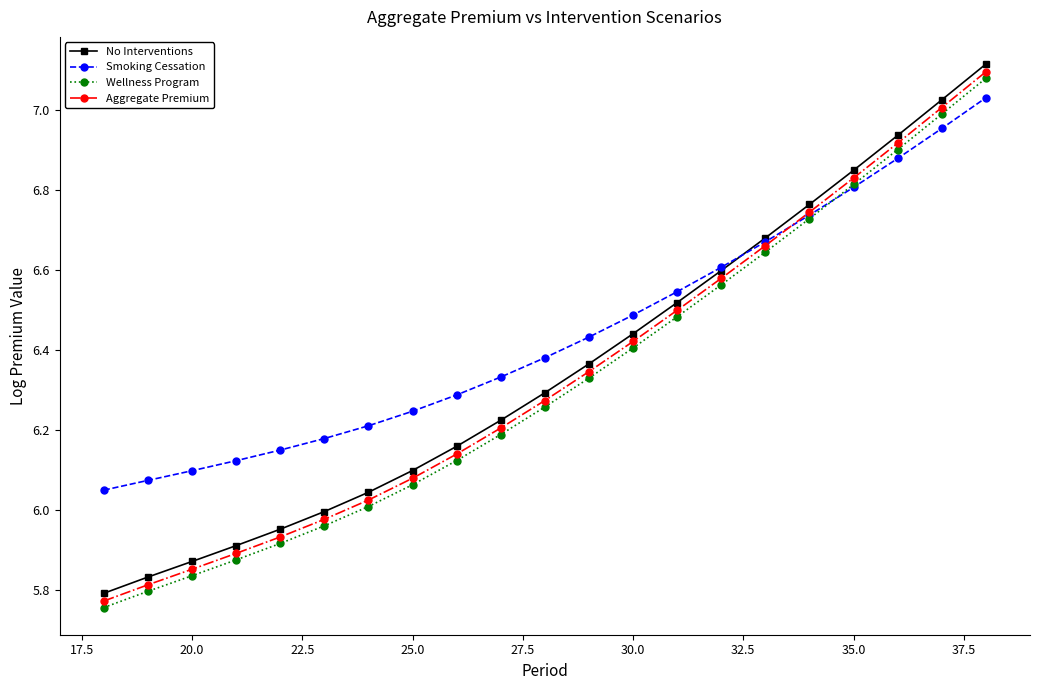

True or false: Wellness Program and No Interventions intersect in this chart.

False